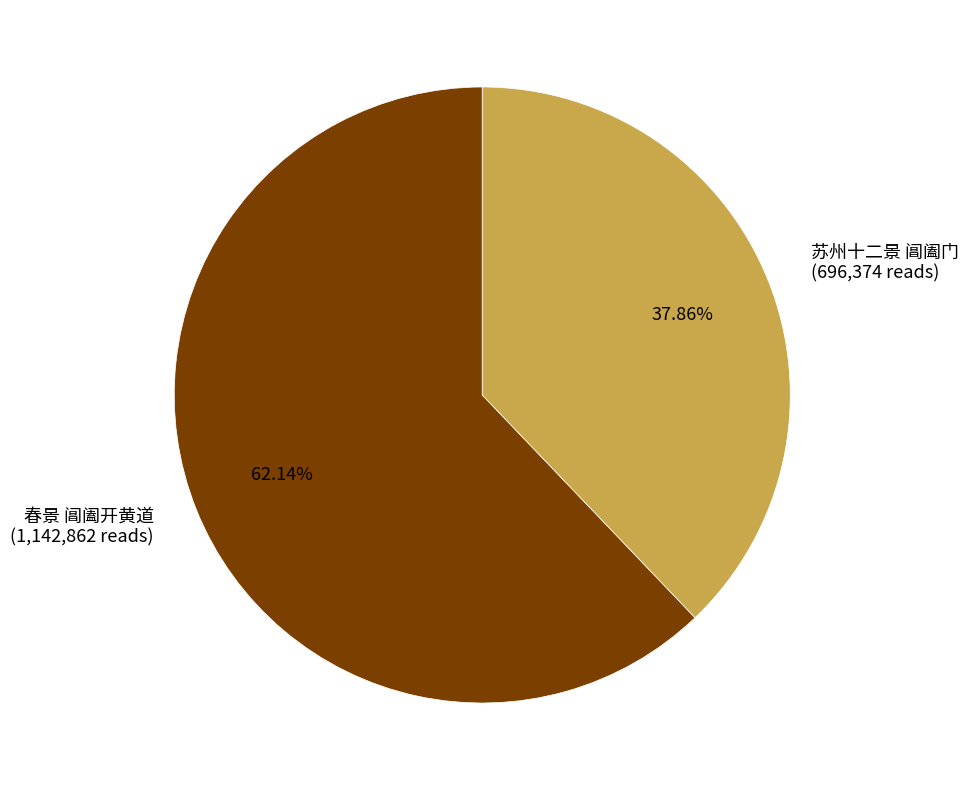

What is the majority slice?

春景 阊阖开黄道